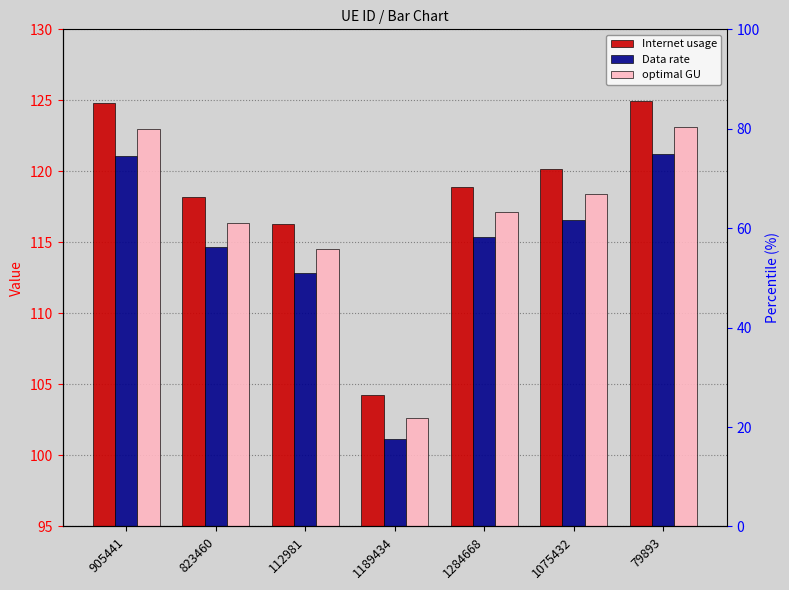

Is the value of Internet usage at 1284668 greater than the value of Data rate at 1075432?

Yes